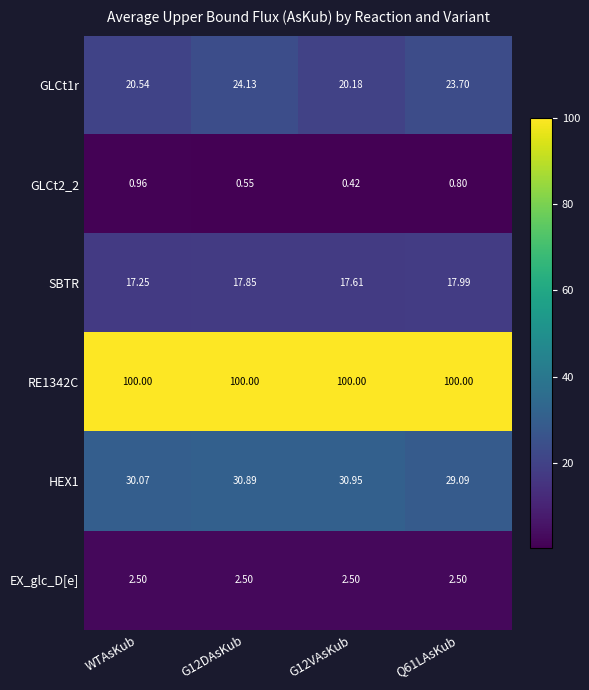

Which category has the lowest value across all series?

G12VAsKub